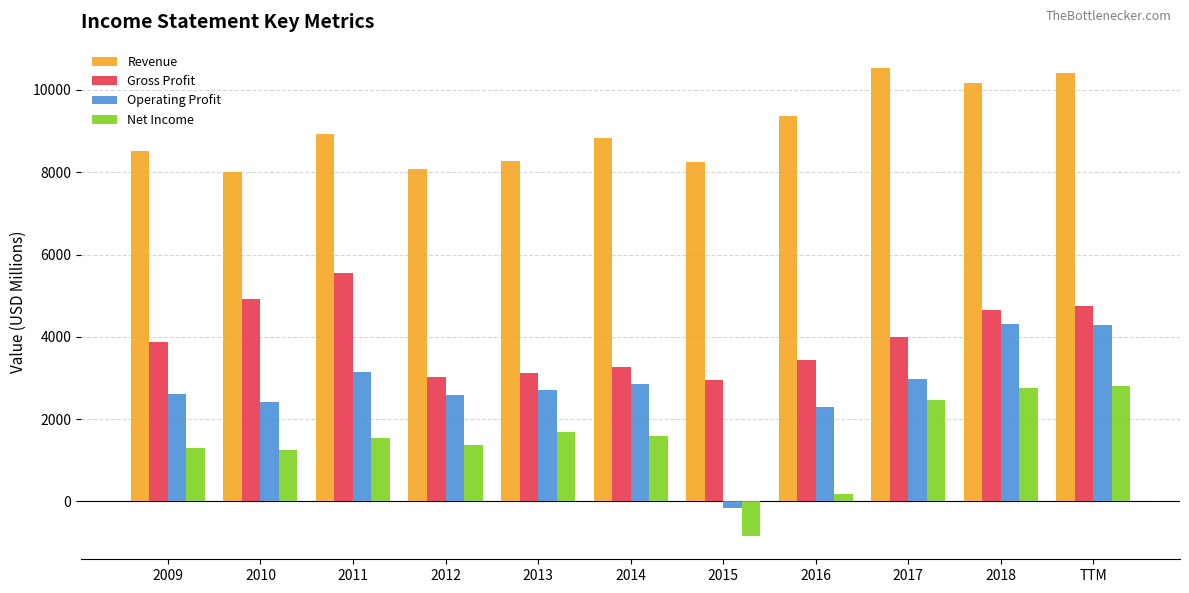

Which series has the largest total across all categories?

Revenue